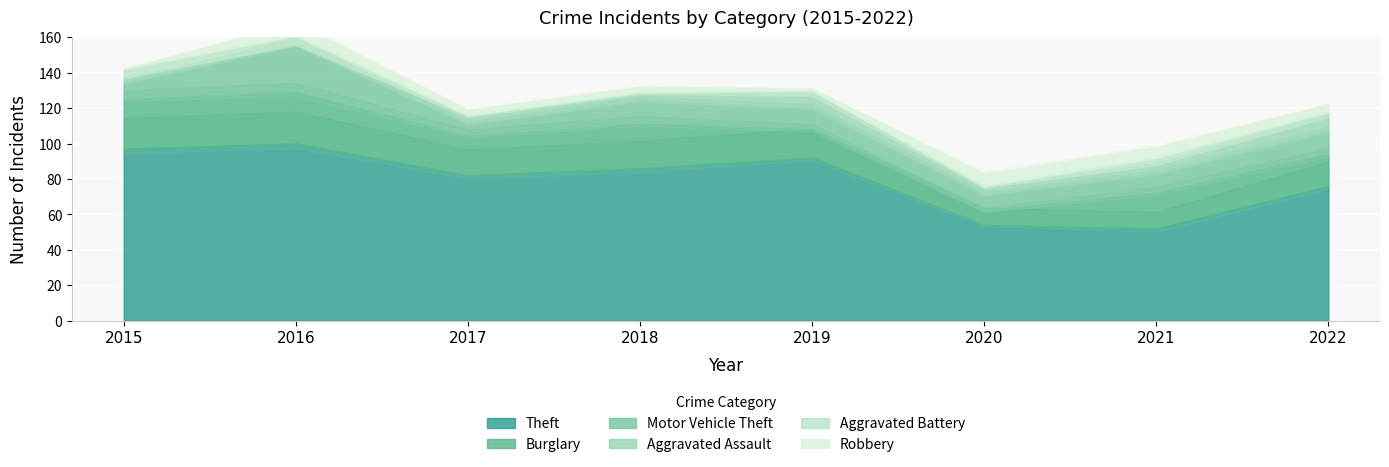

Read the Theft value at 2020, to the nearest 5.

55